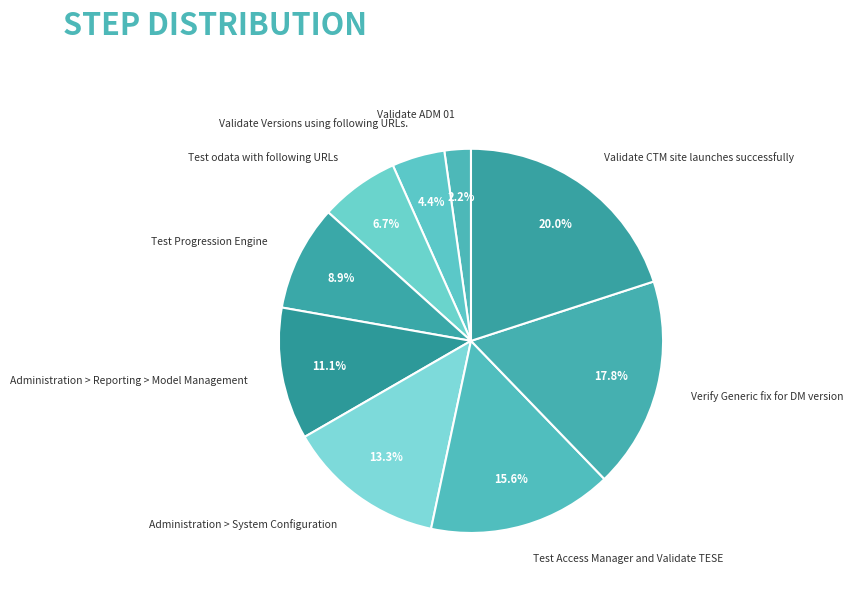

Between Validate ADM 01 and Test Progression Engine, which is larger?

Test Progression Engine